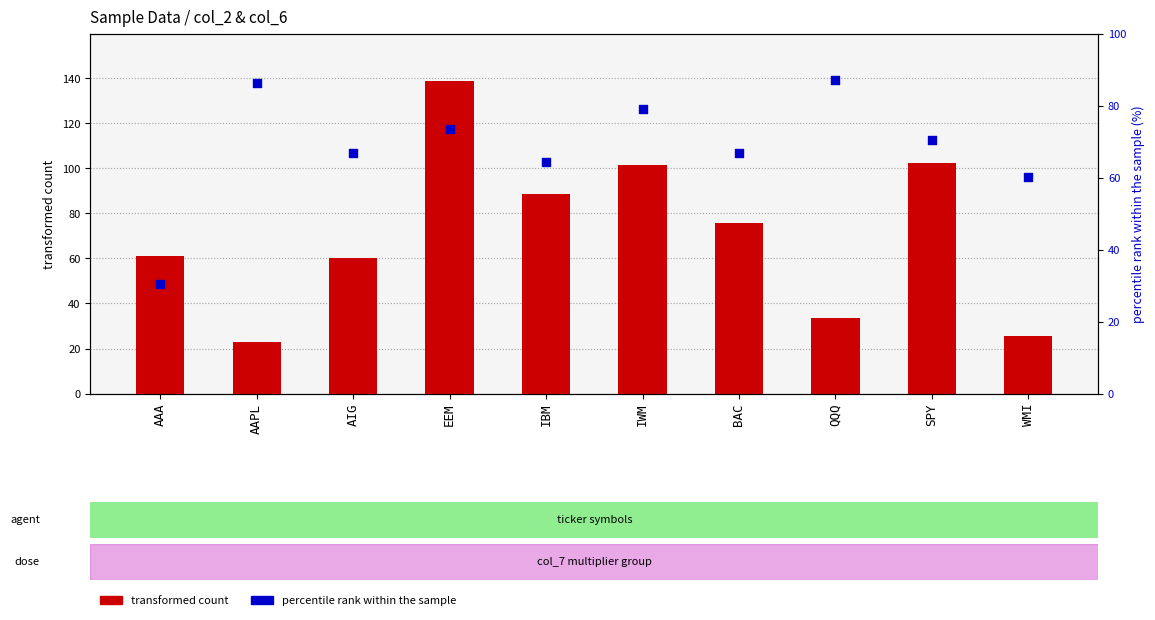

What are all the series names shown in the legend?

transformed count, percentile rank within the sample